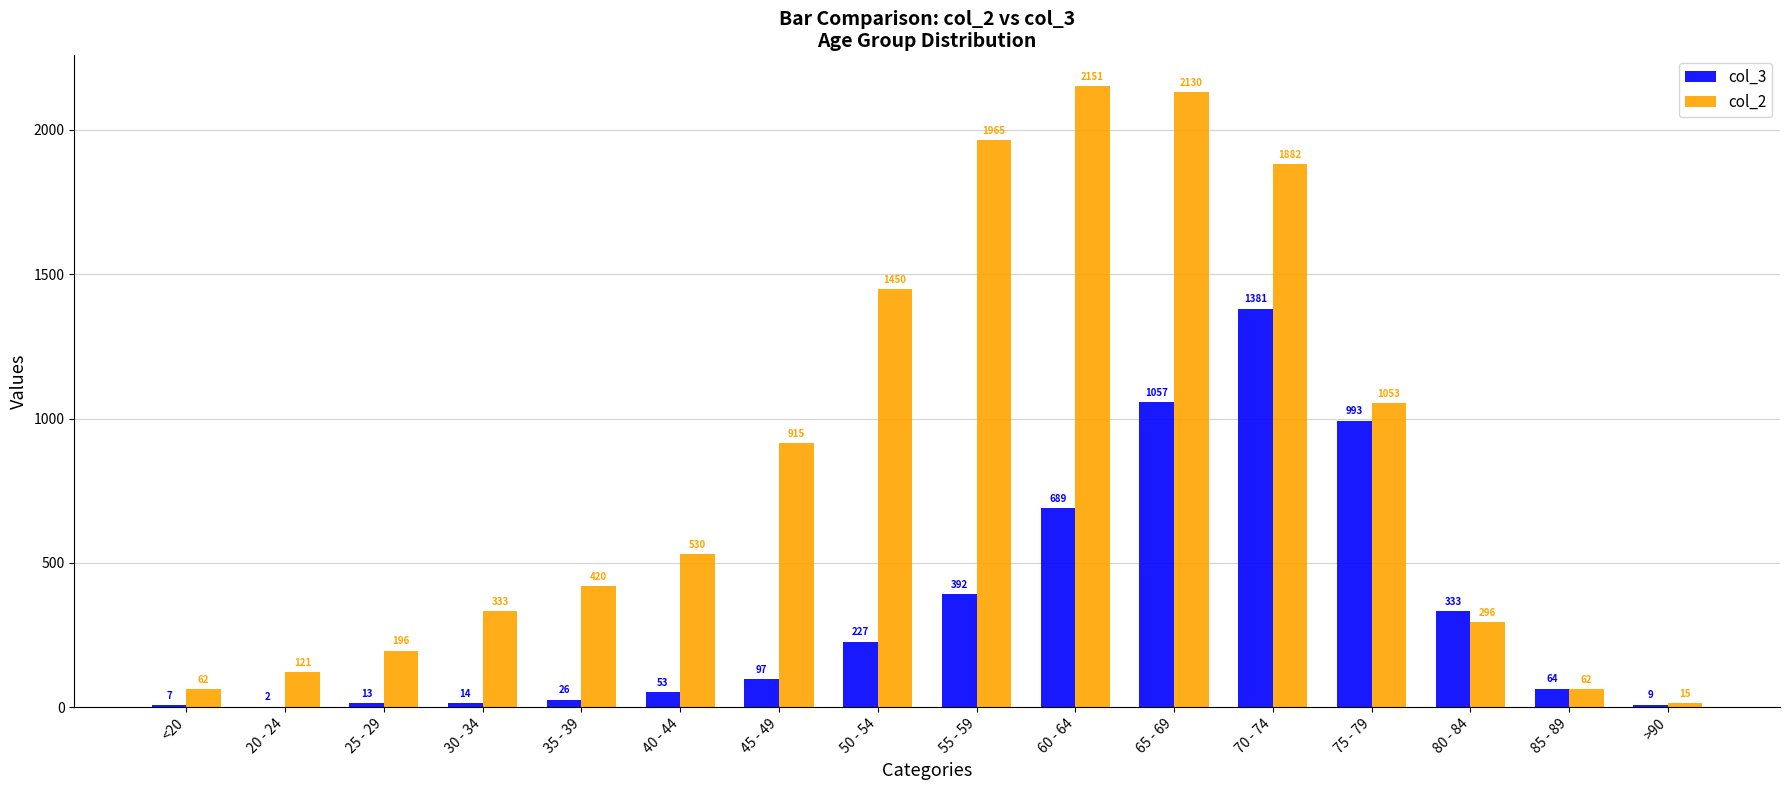

How many distinct data groups are displayed?

2